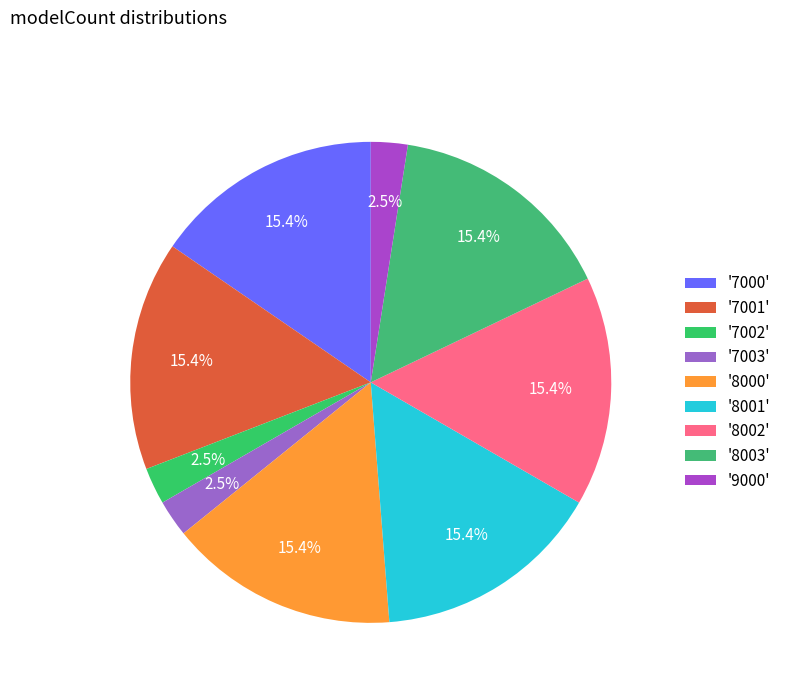

To the nearest percent, what is the average slice percentage?

11%